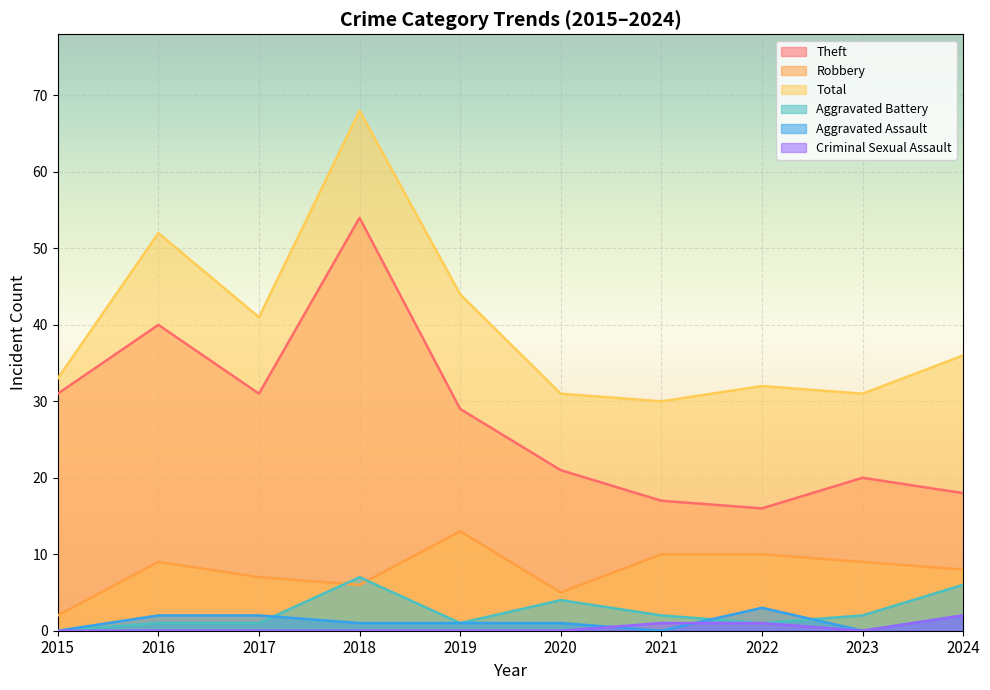

Count the number of categories in the chart.

10